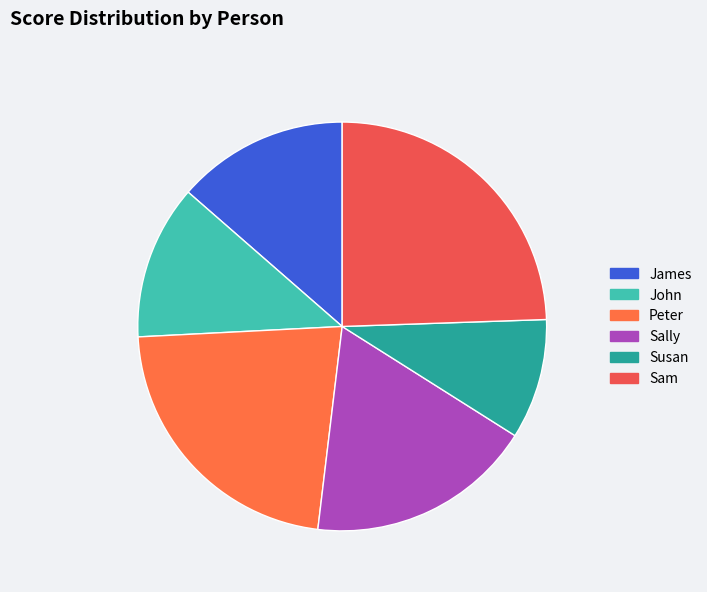

How many slices are in this pie chart?

6